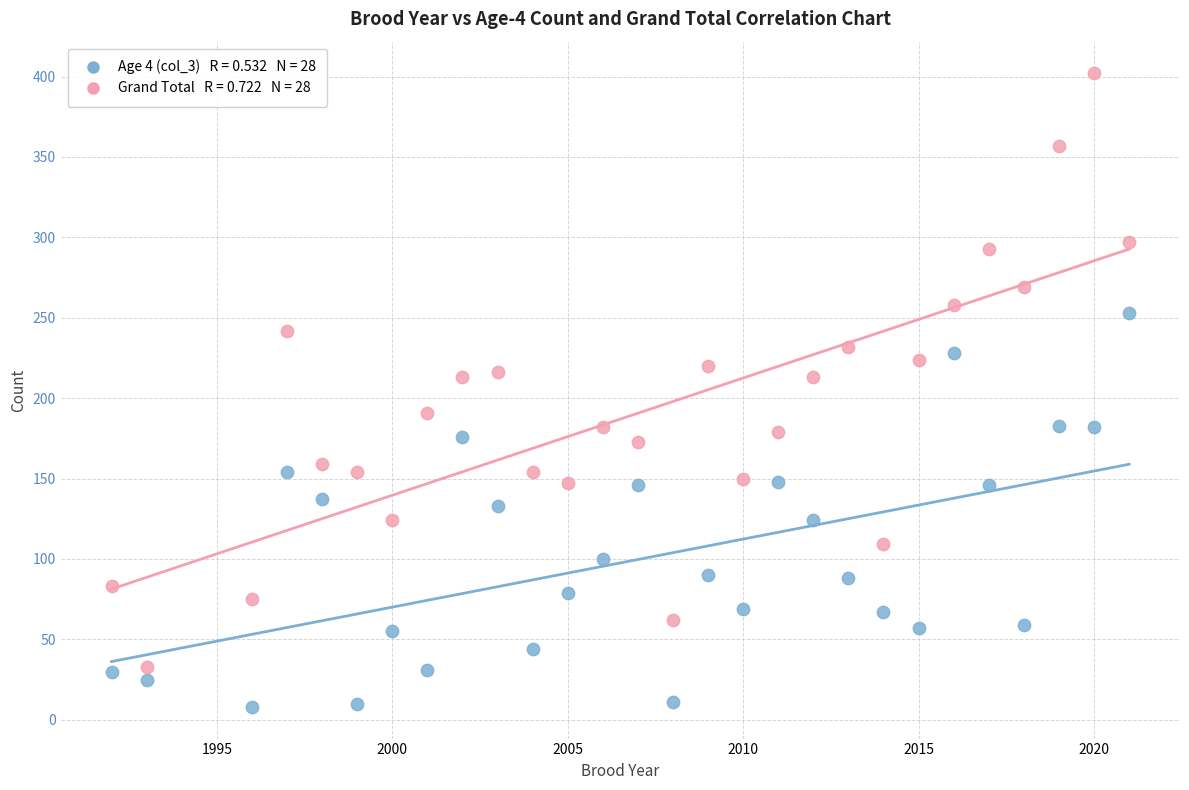

Across all data points, what is the range of Y values (max minus min)?

394